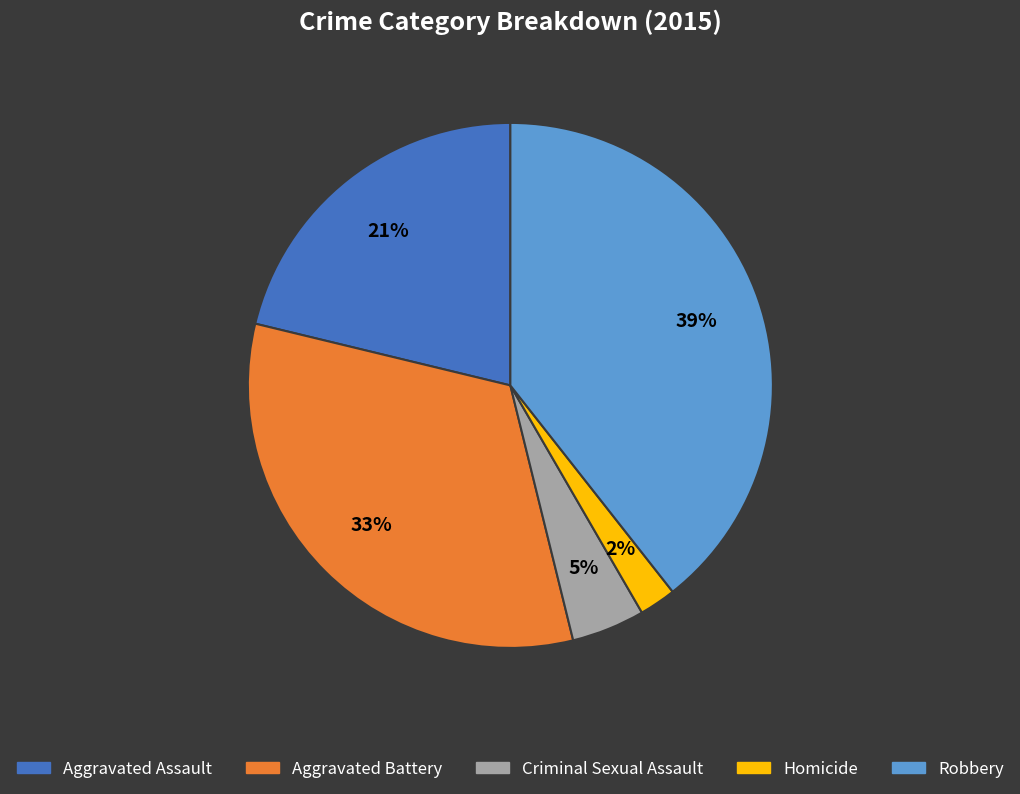

Is there a majority slice in this chart?

No